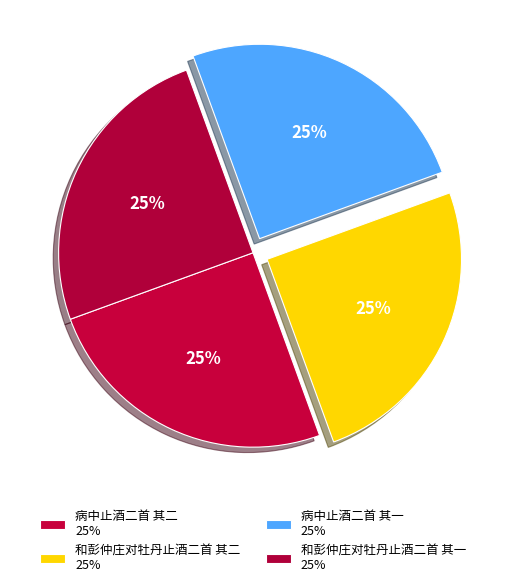

How many segments does this pie chart have?

4